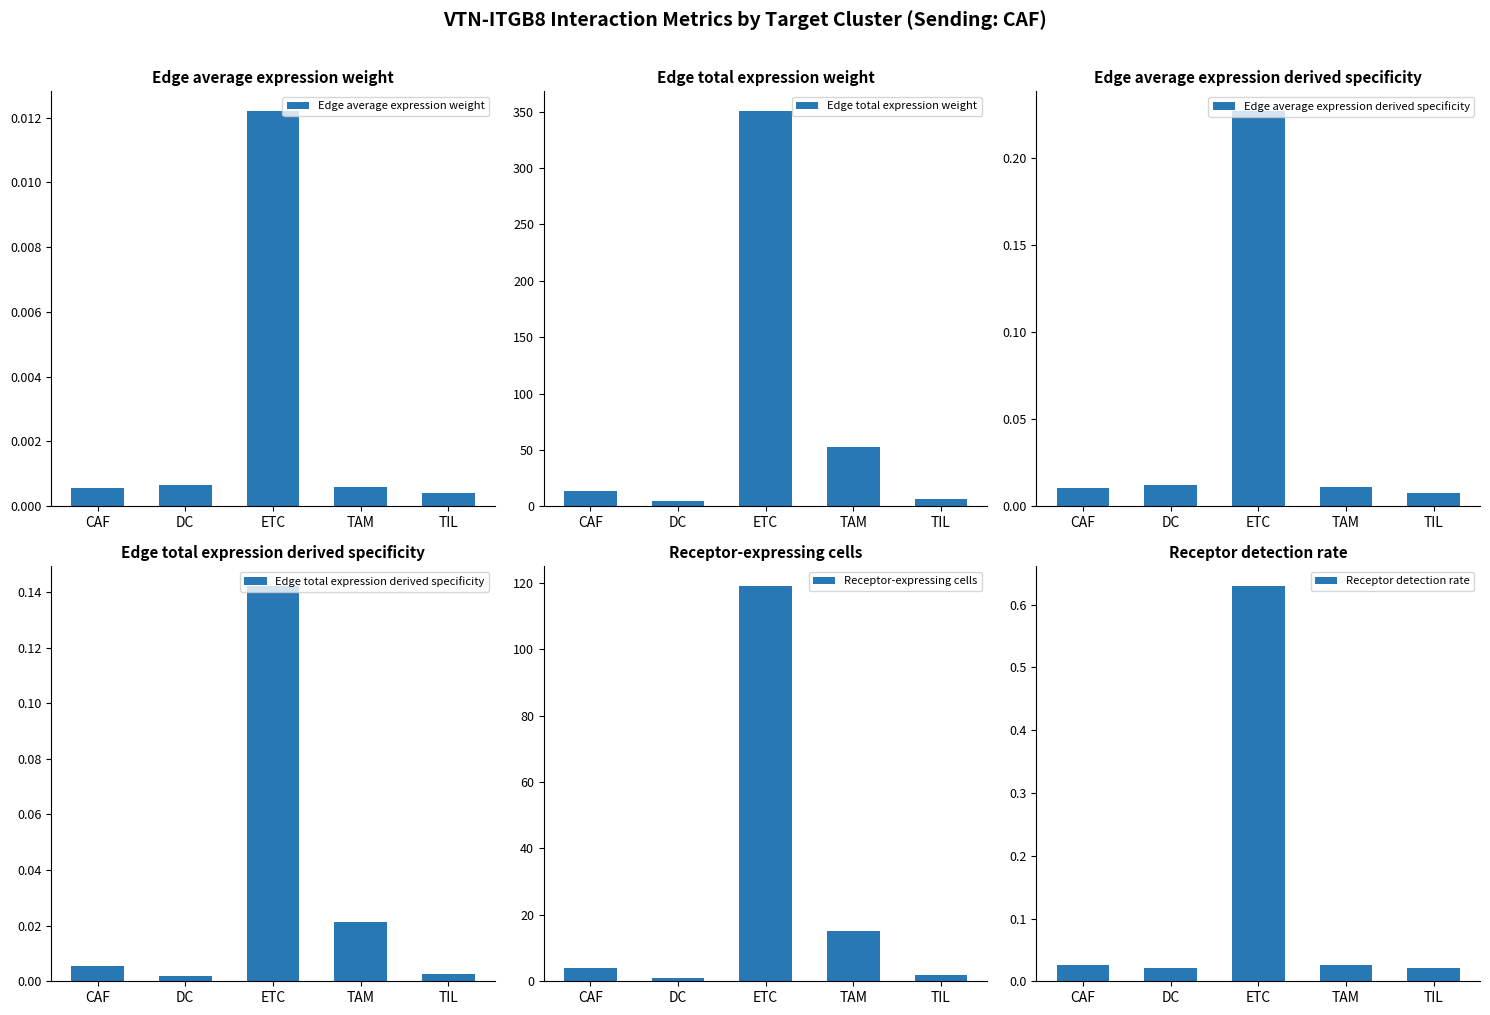

How many distinct data groups are displayed?

6